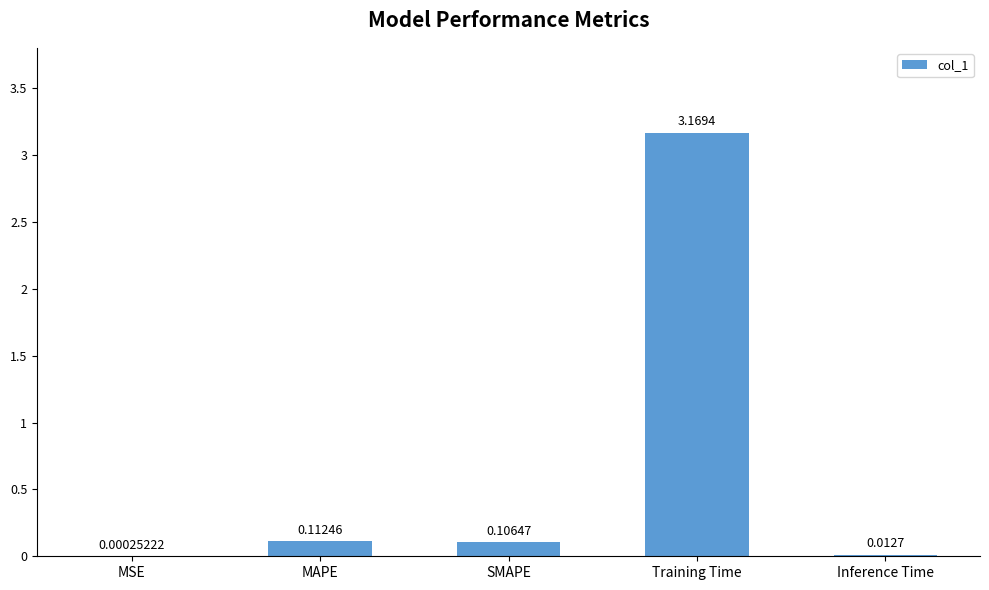

Which label corresponds to the largest value in the chart?

Training Time